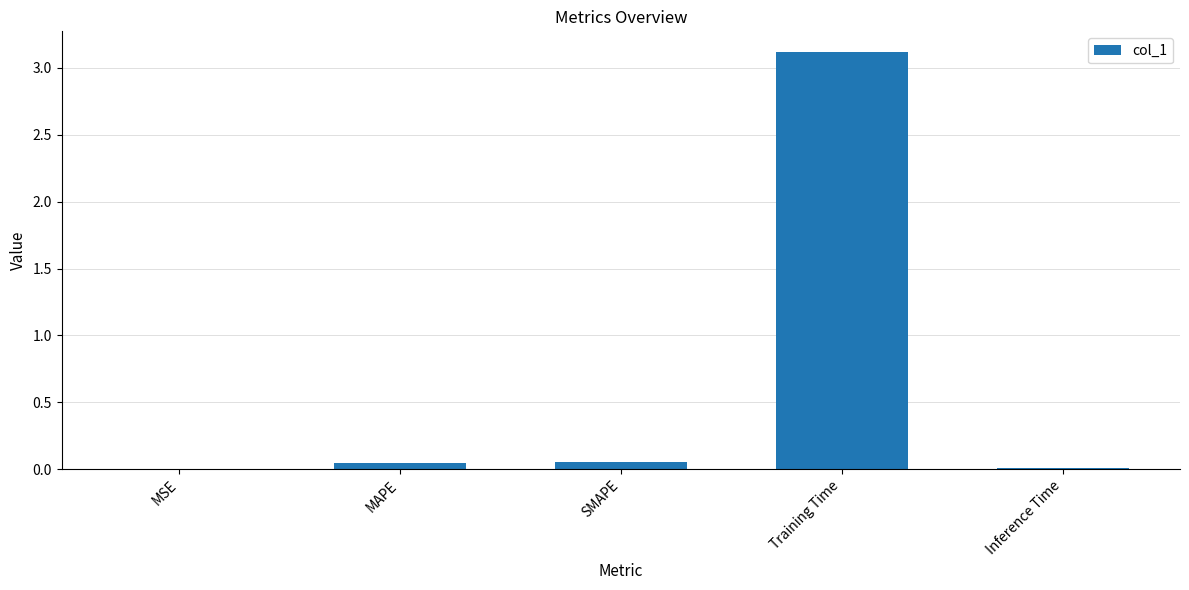

How many data points does each series have?

5